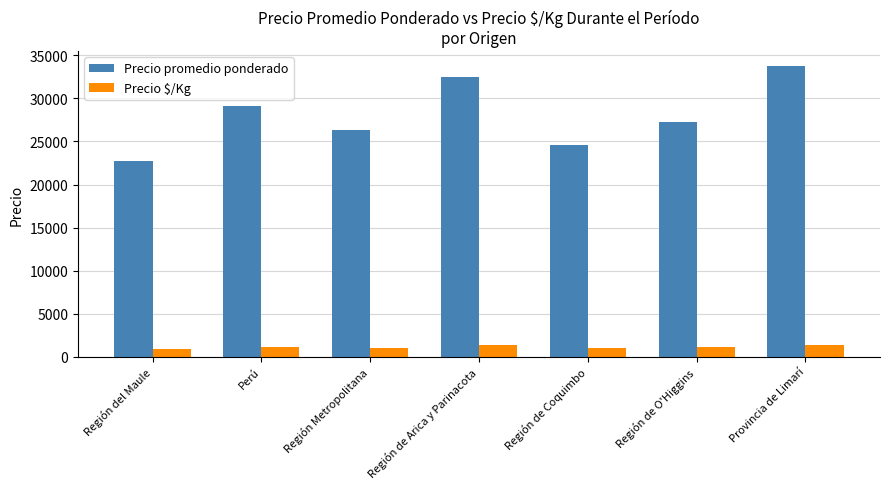

List the series in order of their peak value, lowest first.

Precio $/Kg, Precio promedio ponderado